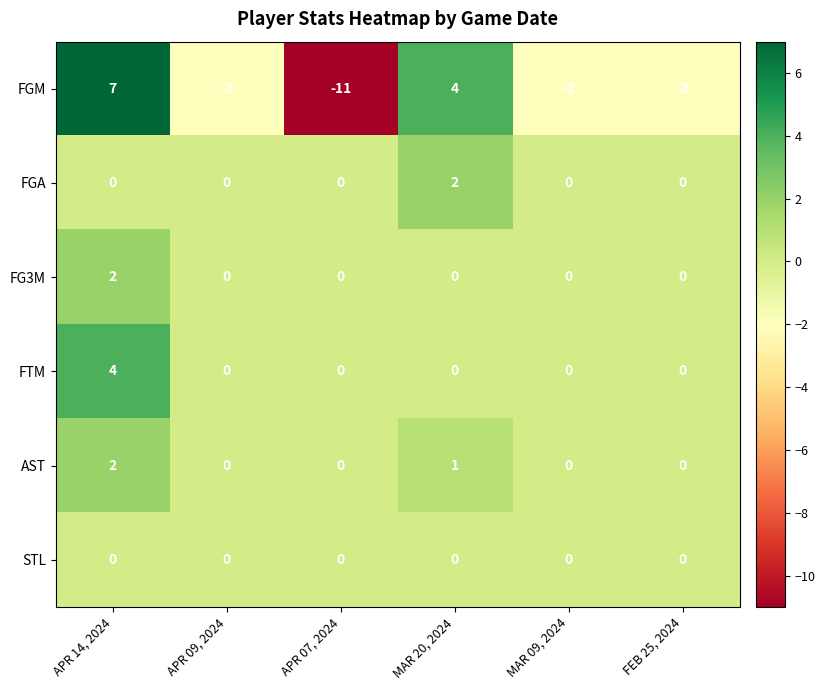

What is the maximum value shown in the chart?

7